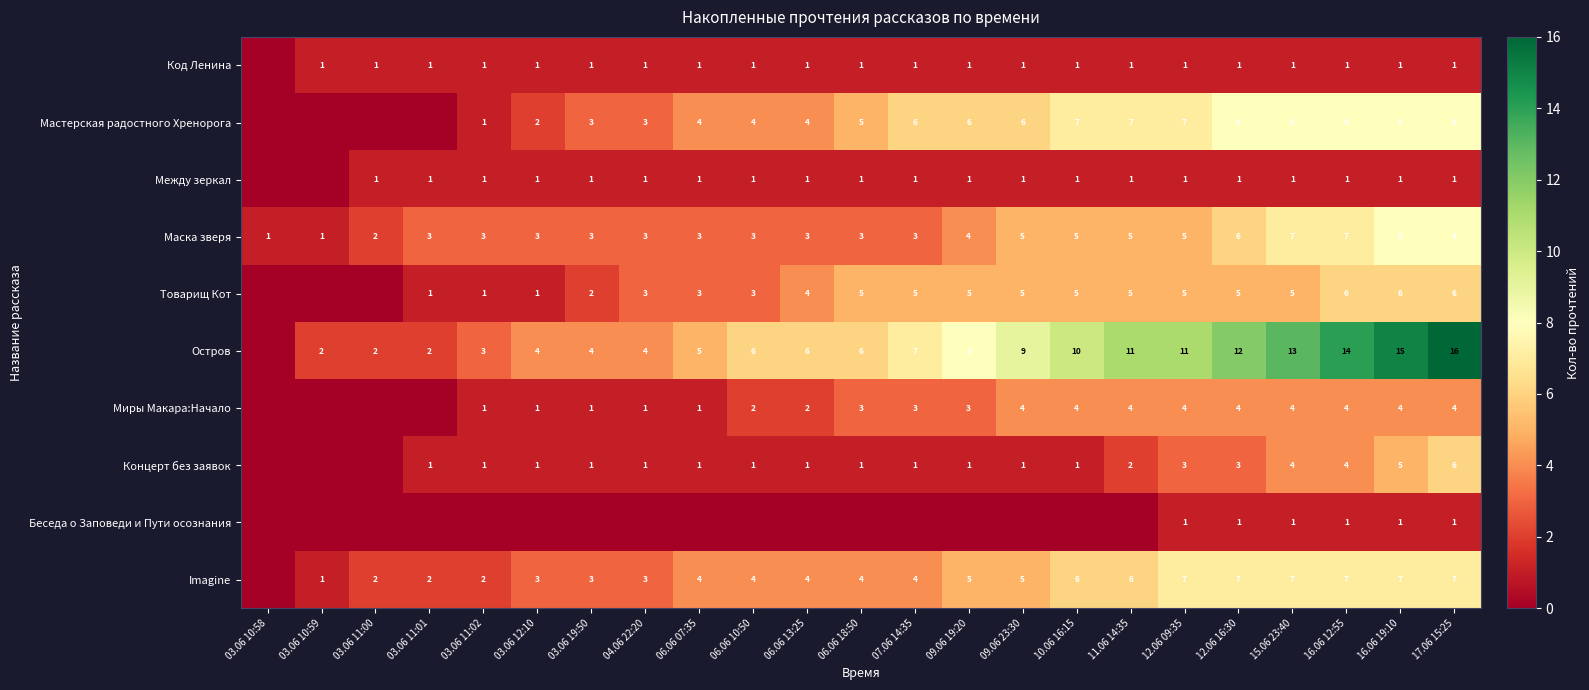

The value of Маска зверя at 15.06 23:40 is 11. True or false?

False